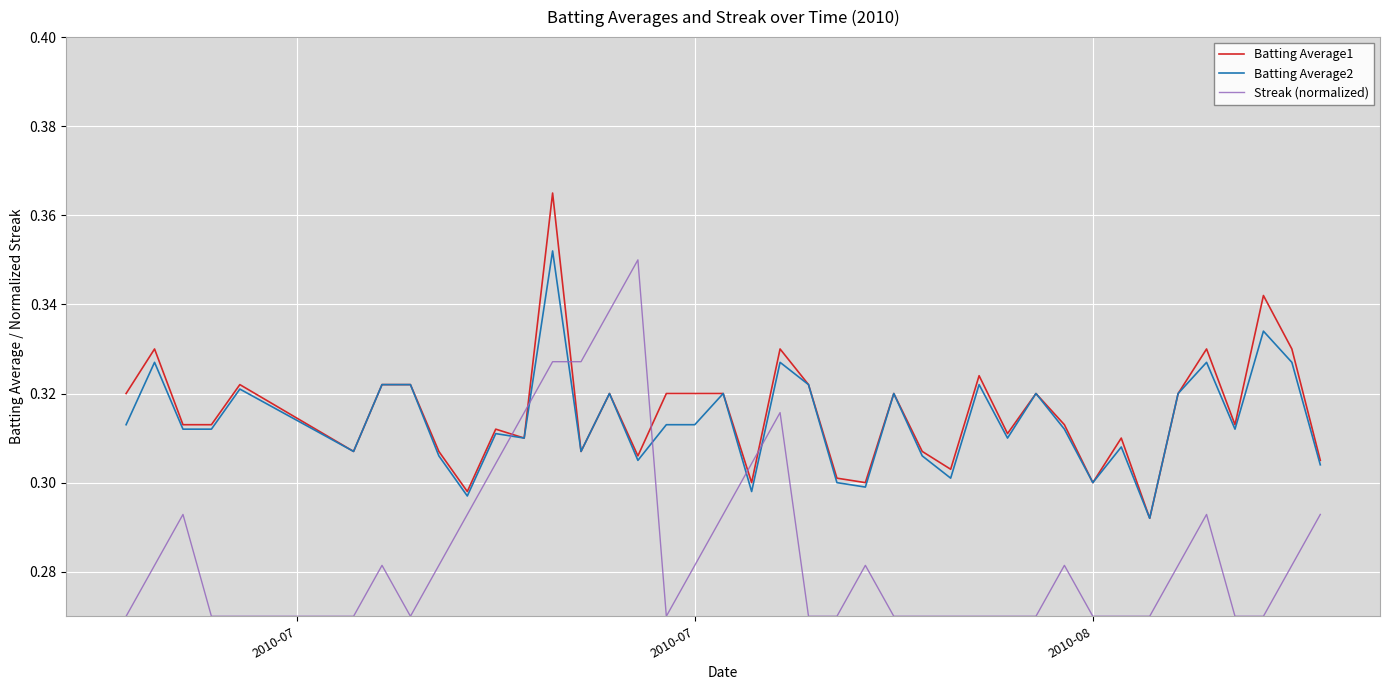

How many intersections are there between Batting Average1 and Streak (normalized)?

6